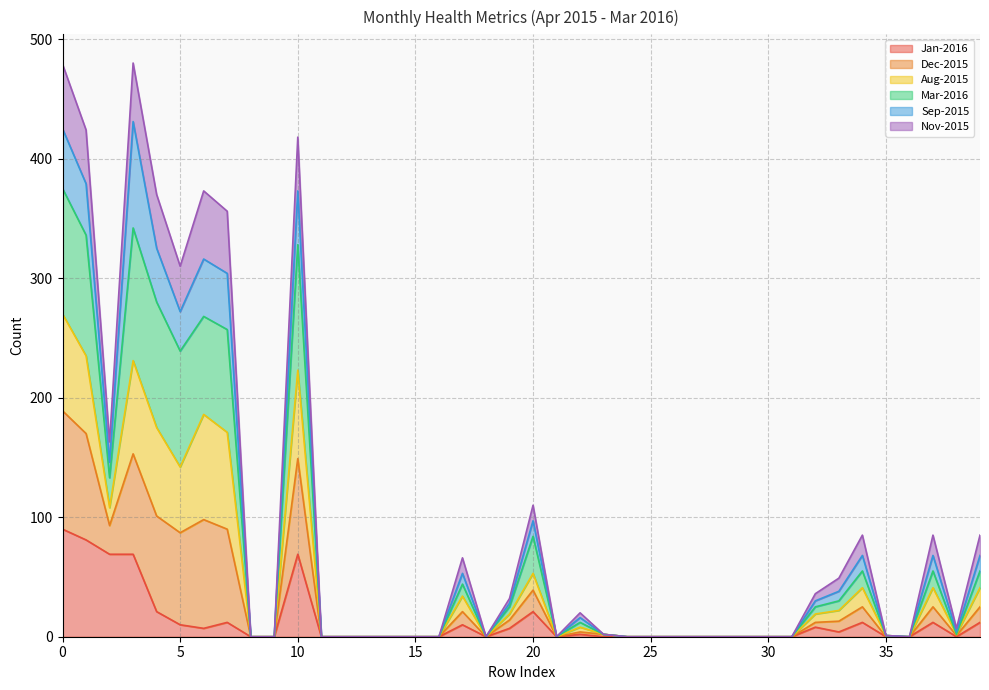

How many interior local valleys does the Dec-2015 series have?

6